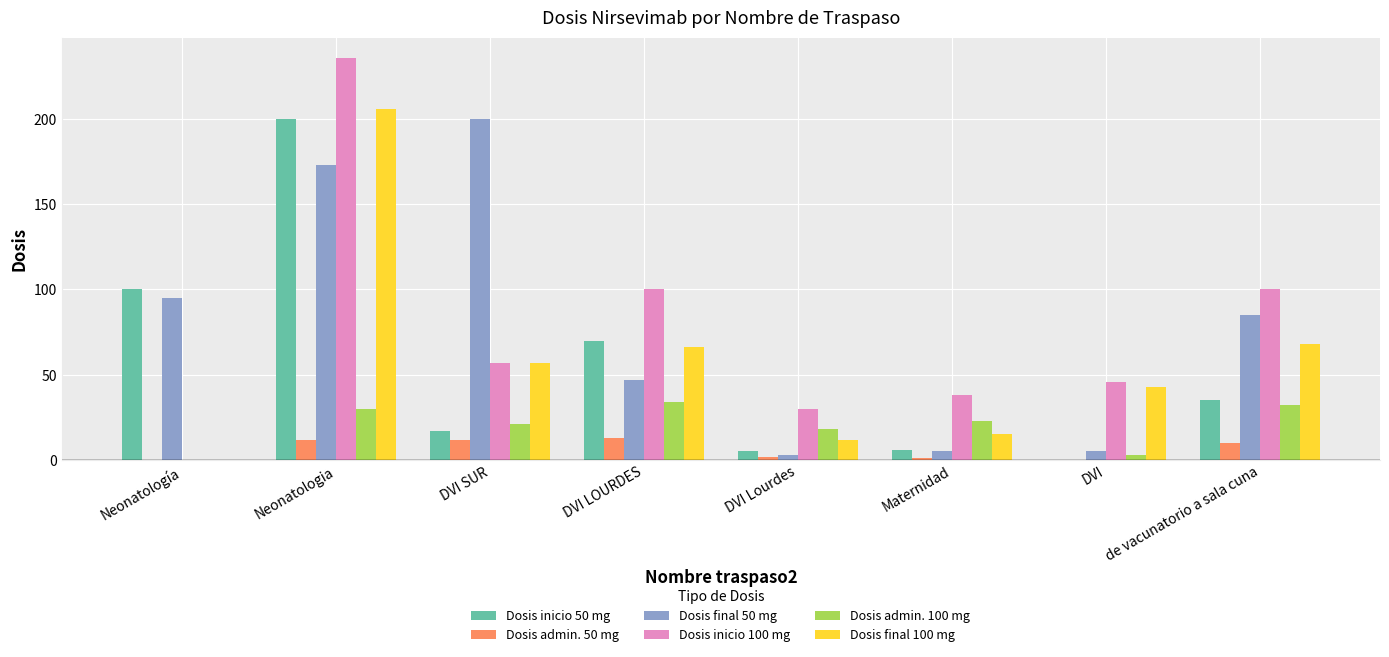

How many categories are shown in the chart?

8